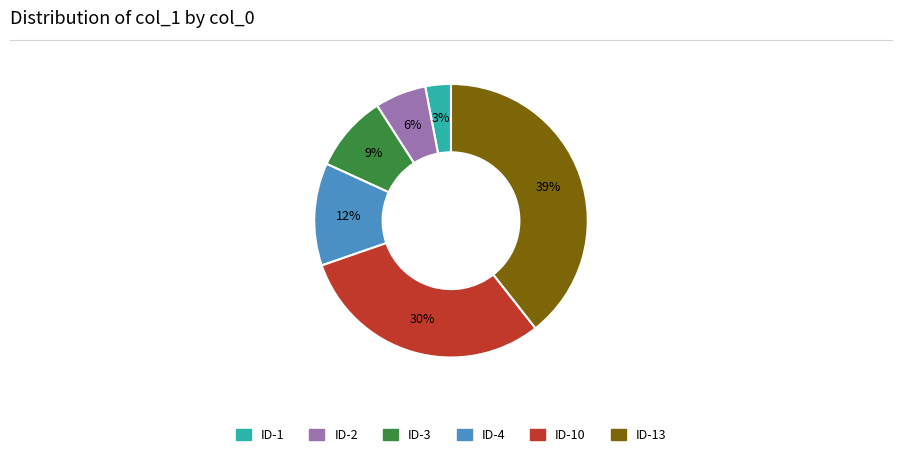

To the nearest percent, what is the difference between the largest and smallest slice percentages?

36%